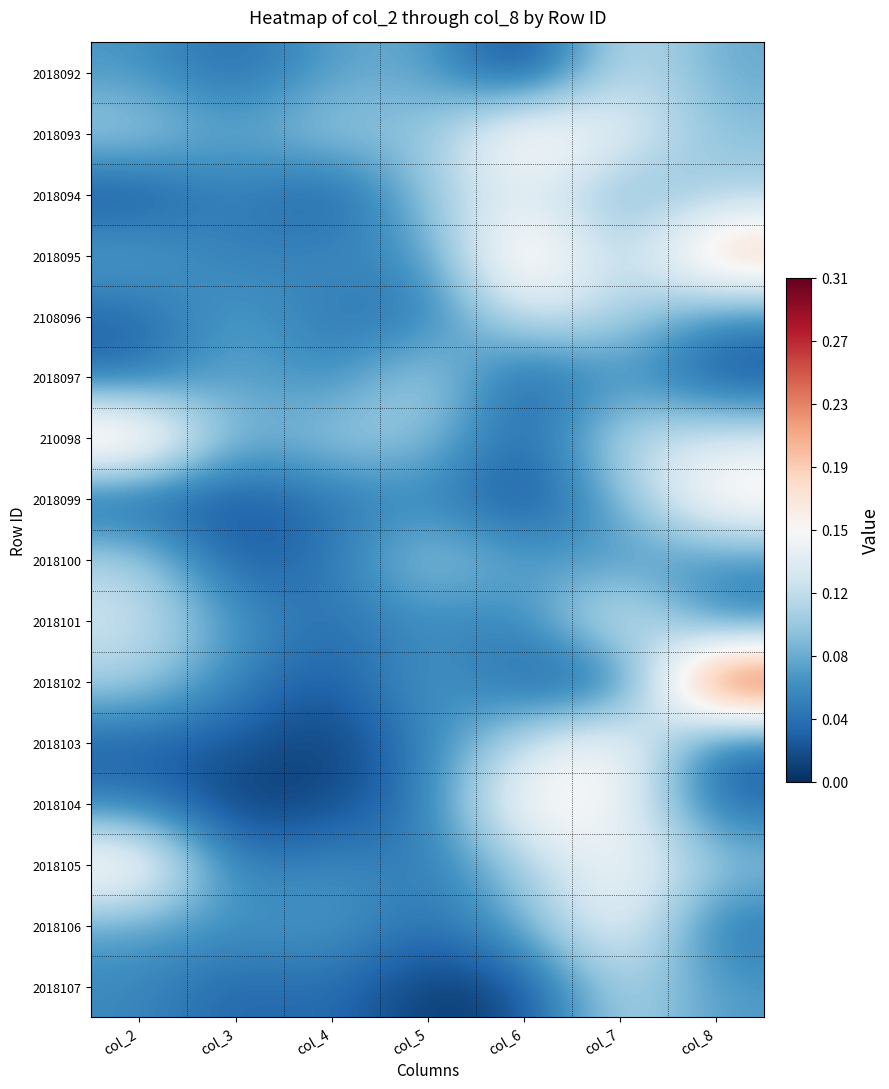

What is the total value across all series at col_2?

1.3